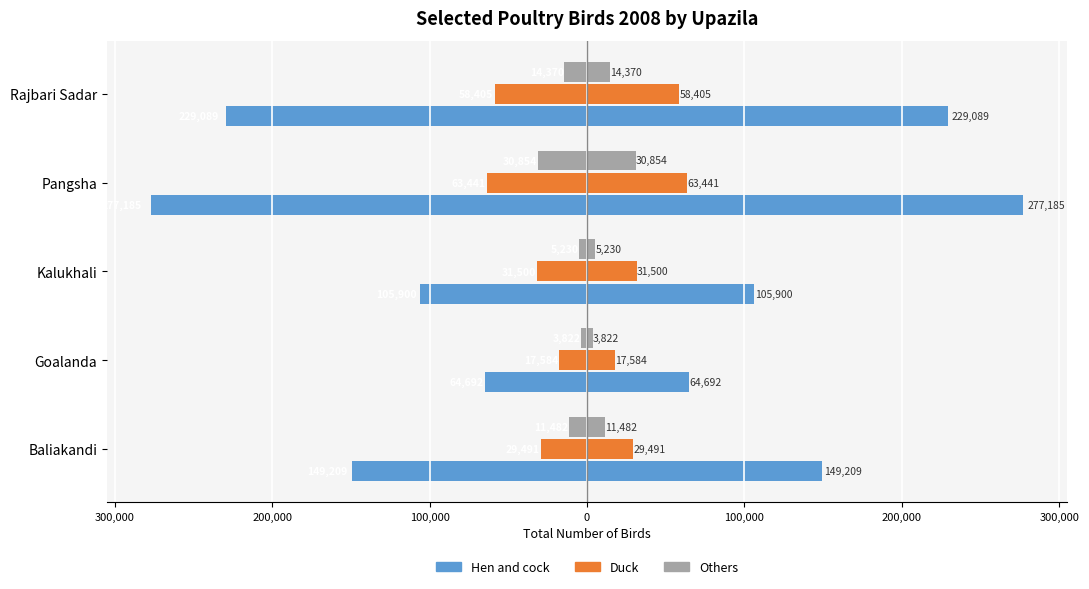

The value of Duck at Pangsha is -63441. True or false?

True